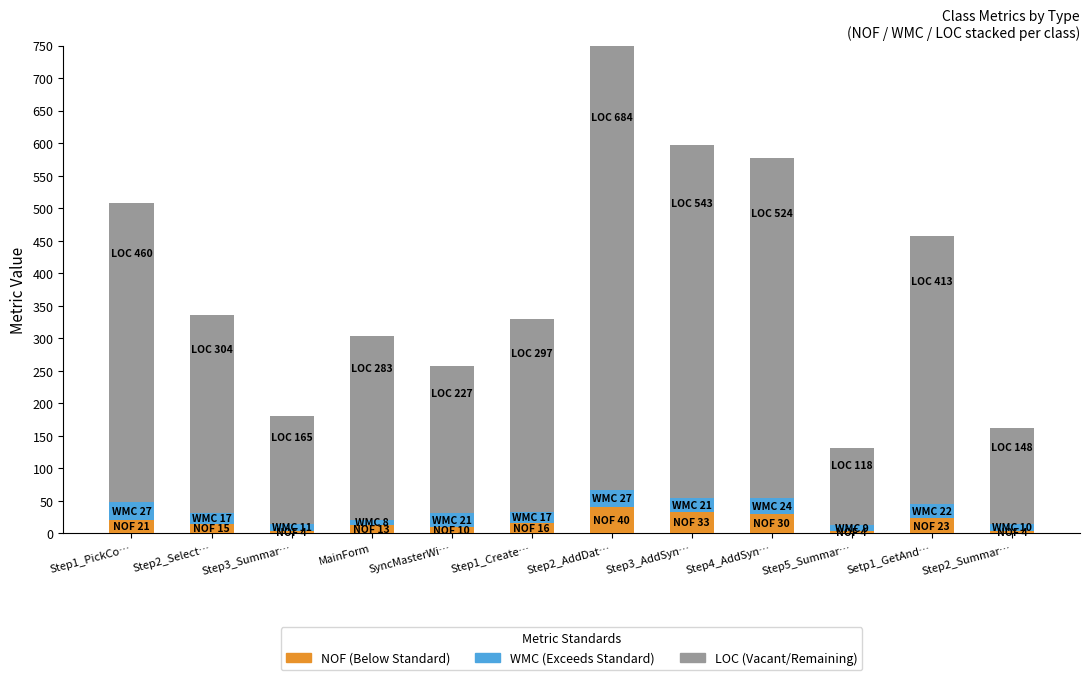

At which category is the sum across all series the highest?

Step2_AddDat…